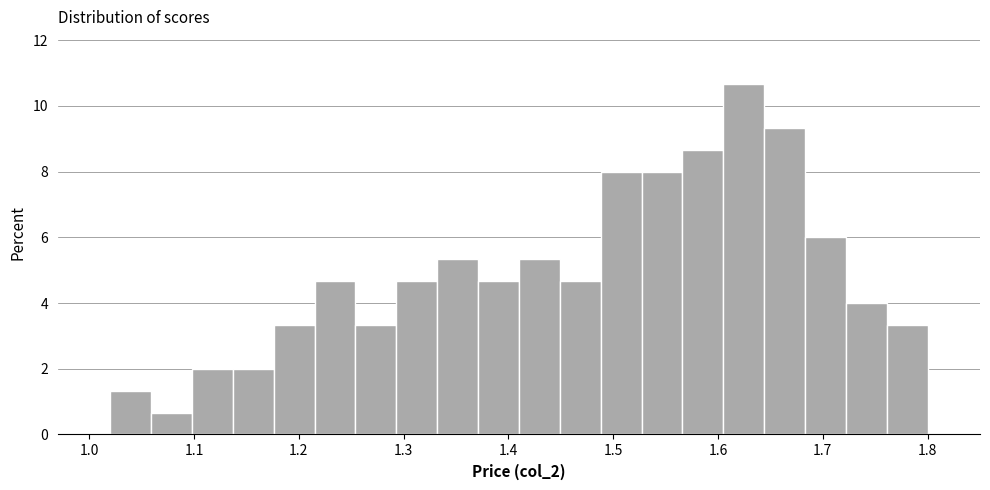

Around what value on the x-axis is the tallest bar? Give the approximate position of its centre, as read against the axis.

1.62